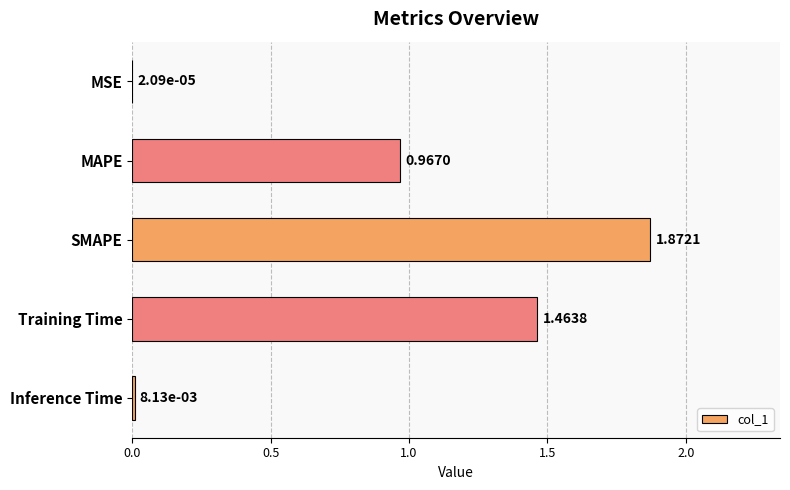

What is the change in value from MAPE to Inference Time?

-1.0